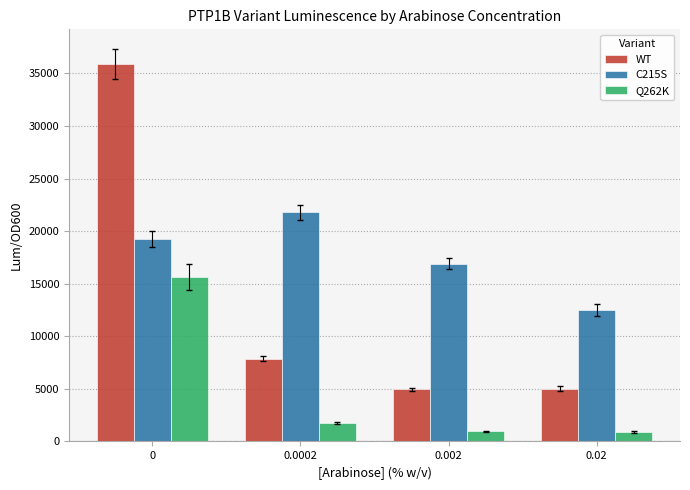

How many values in the Q262K series exceed 1730?

2